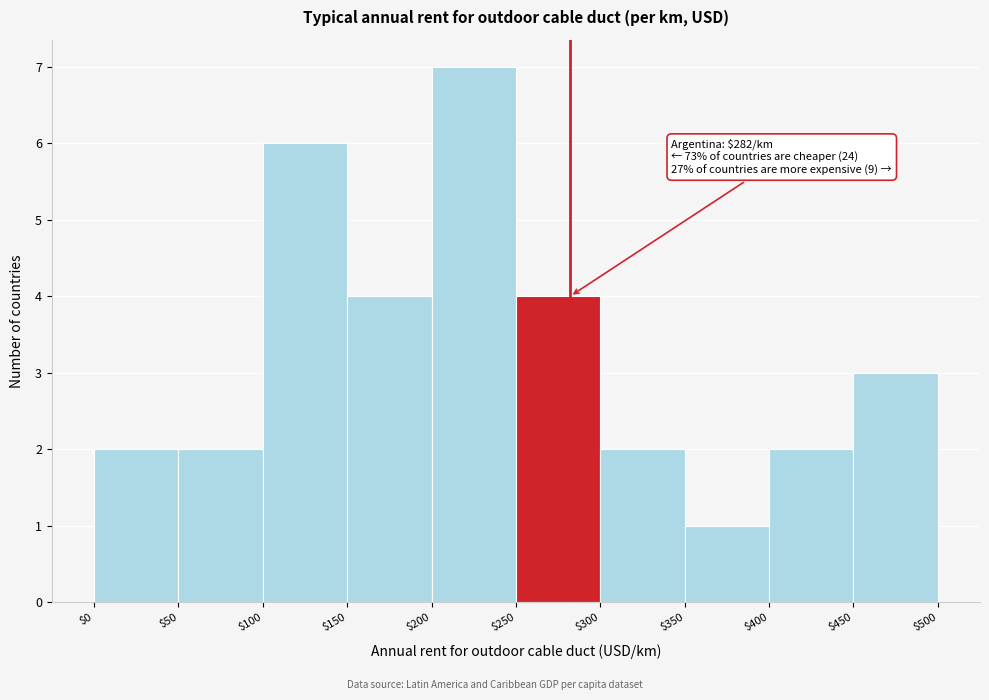

Which range on the x-axis has the tallest bar?

$200 to $250